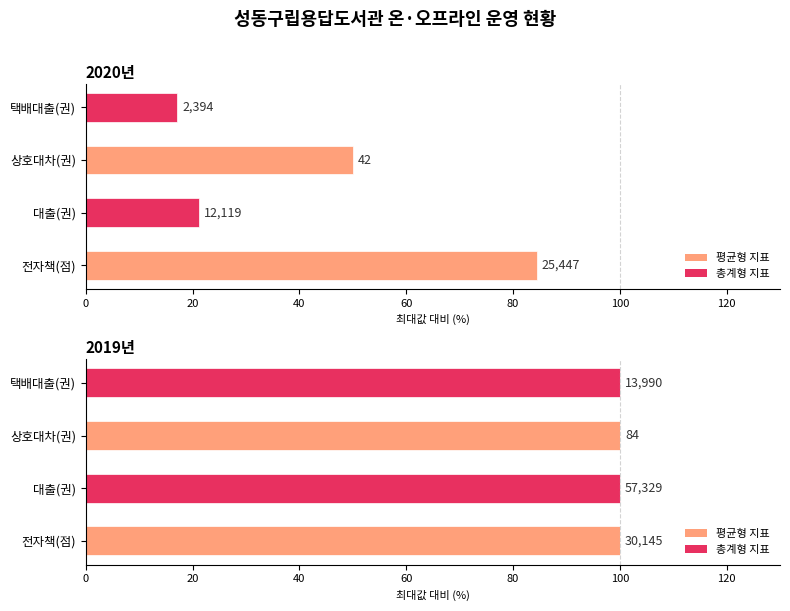

At 60, list the series in order from smallest to largest.

2019년, 2020년